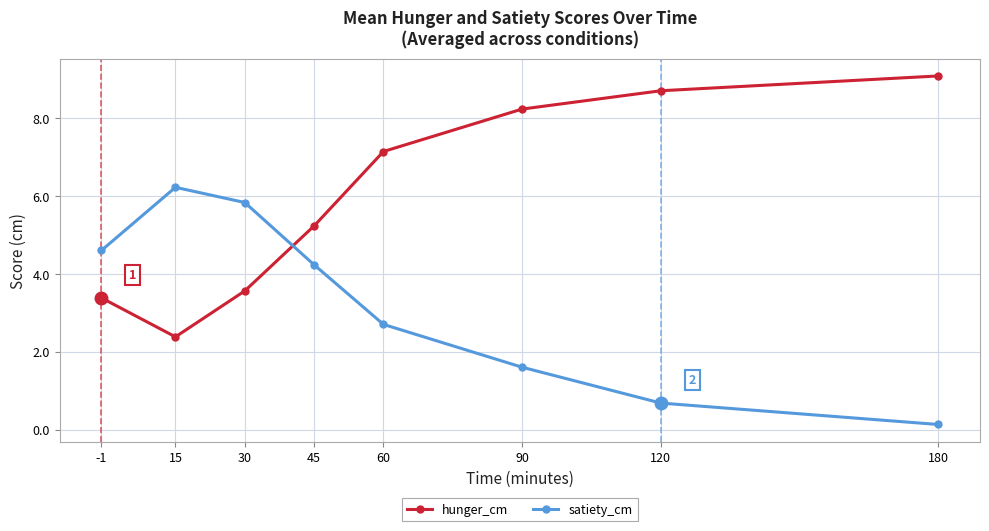

What are all the series names shown in the legend?

hunger_cm, satiety_cm